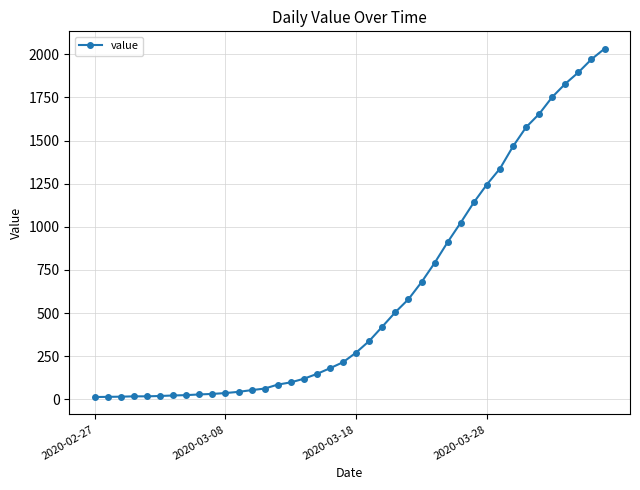

What is the sum of all values?

24656